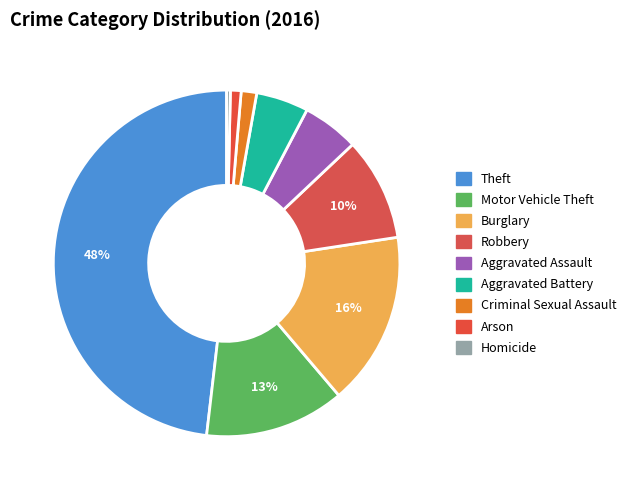

To the nearest percent, what is the average slice percentage?

11%